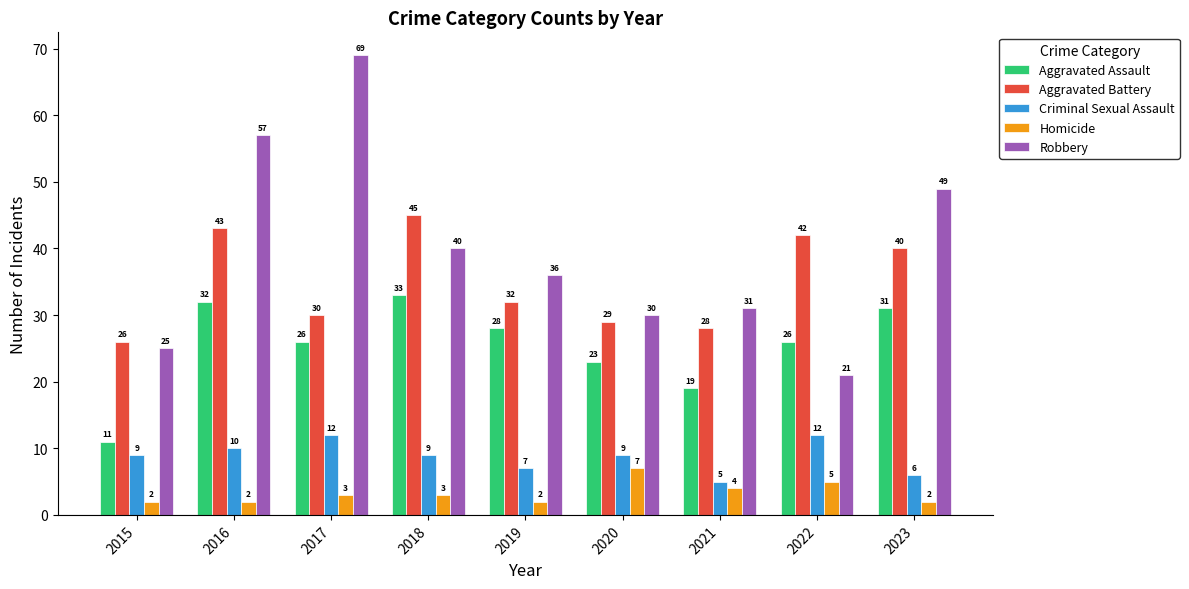

What is the value of the Aggravated Battery bar at the 1st from the left?

26